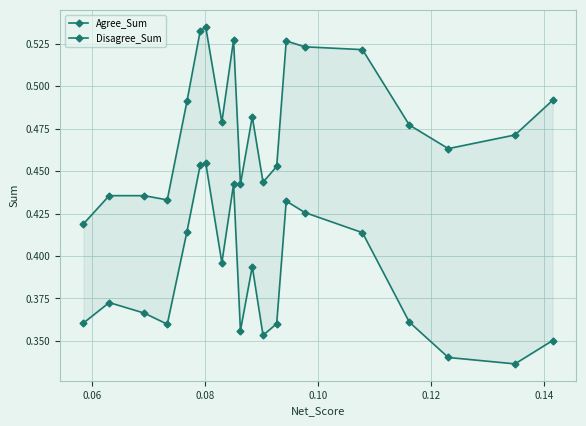

What is the difference between the second highest and minimum values in the Agree_Sum series?

0.1